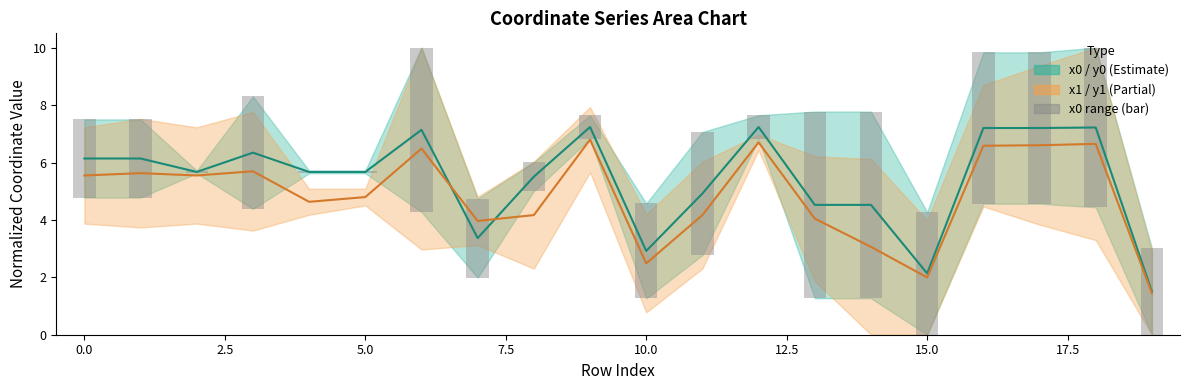

Which series has the widest spread of values?

x0 range